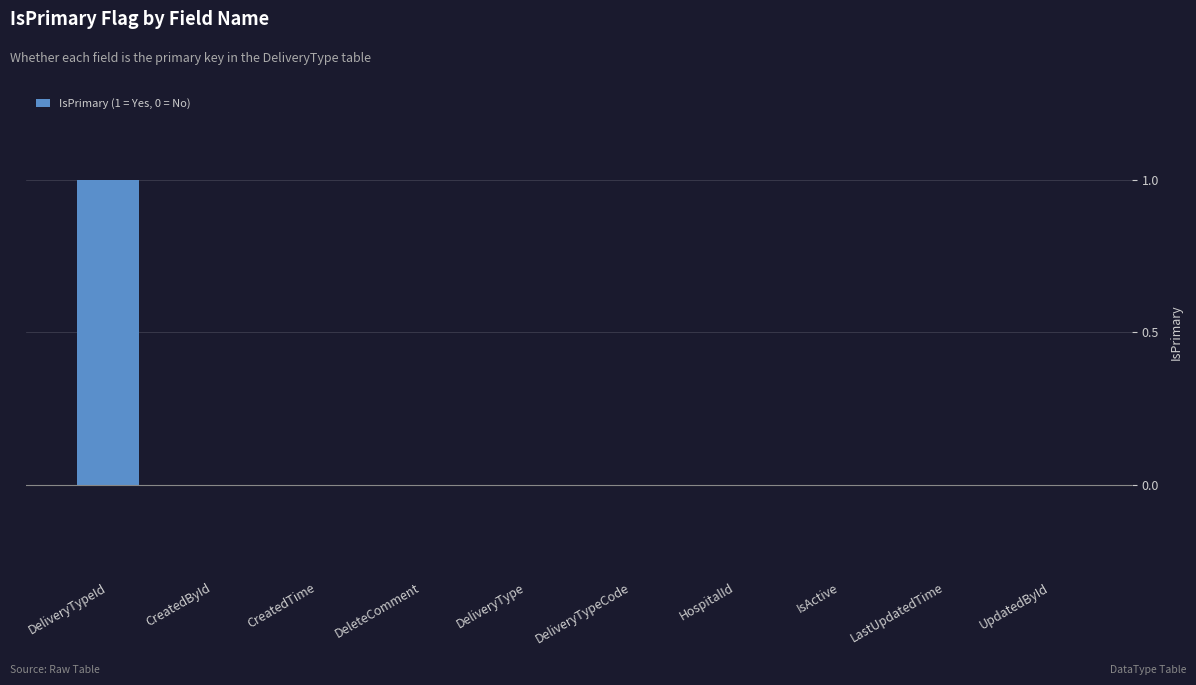

The value at UpdatedById is 0. True or false?

True